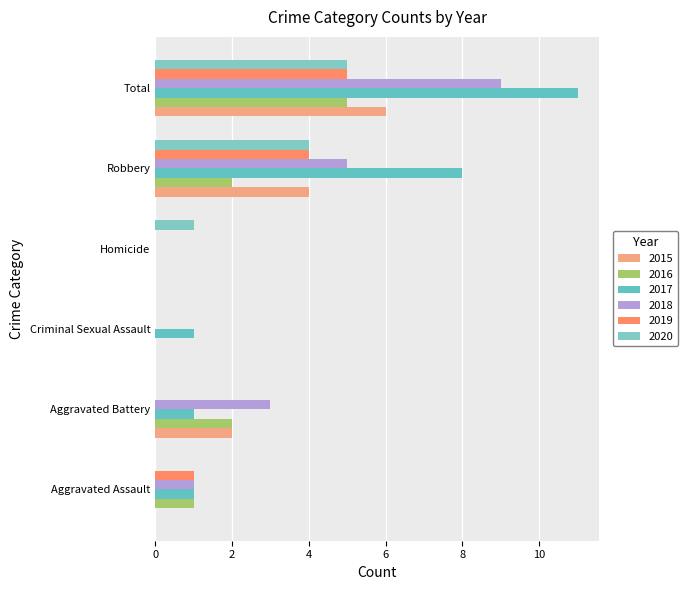

How many series are shown in this chart?

6